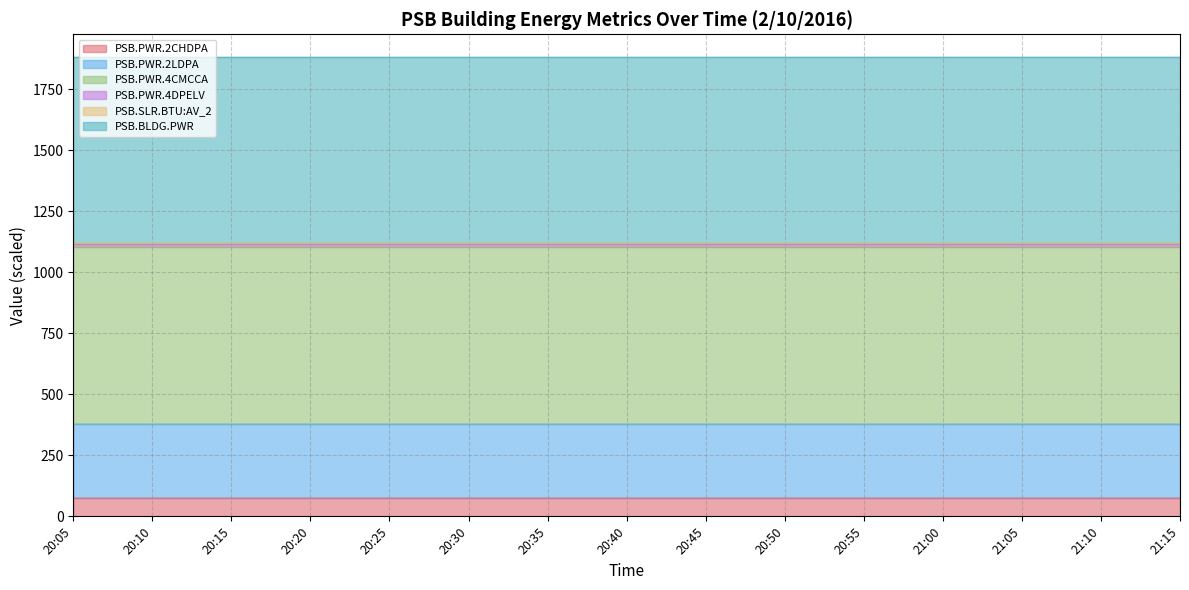

Does the chart have visible grid lines?

Yes